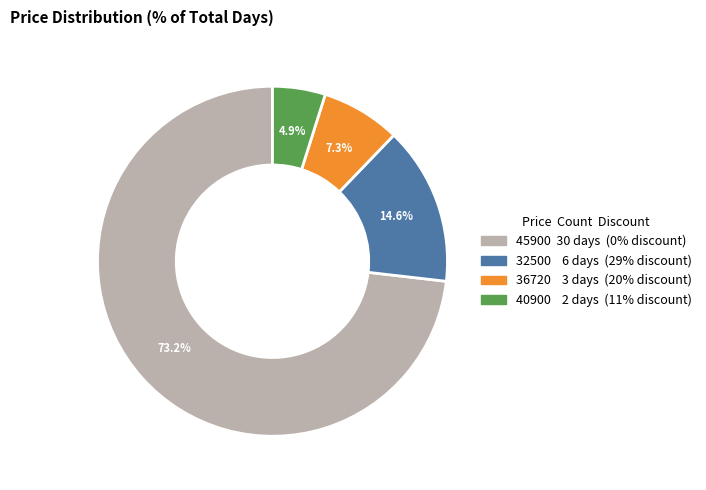

Is there any slice that represents more than half of the pie?

Yes